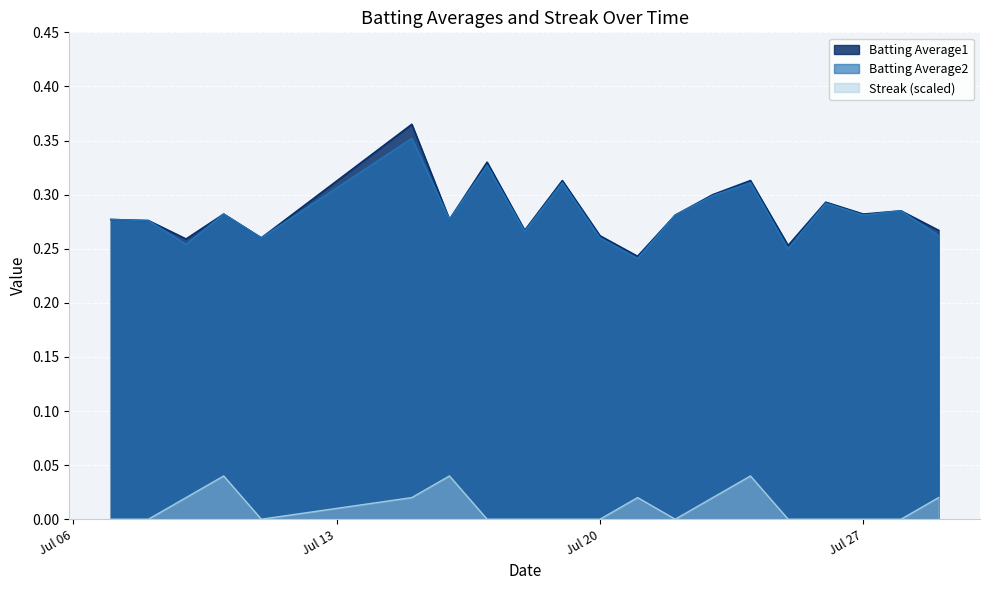

True or false: Batting Average1 and Streak (scaled) intersect in this chart.

False